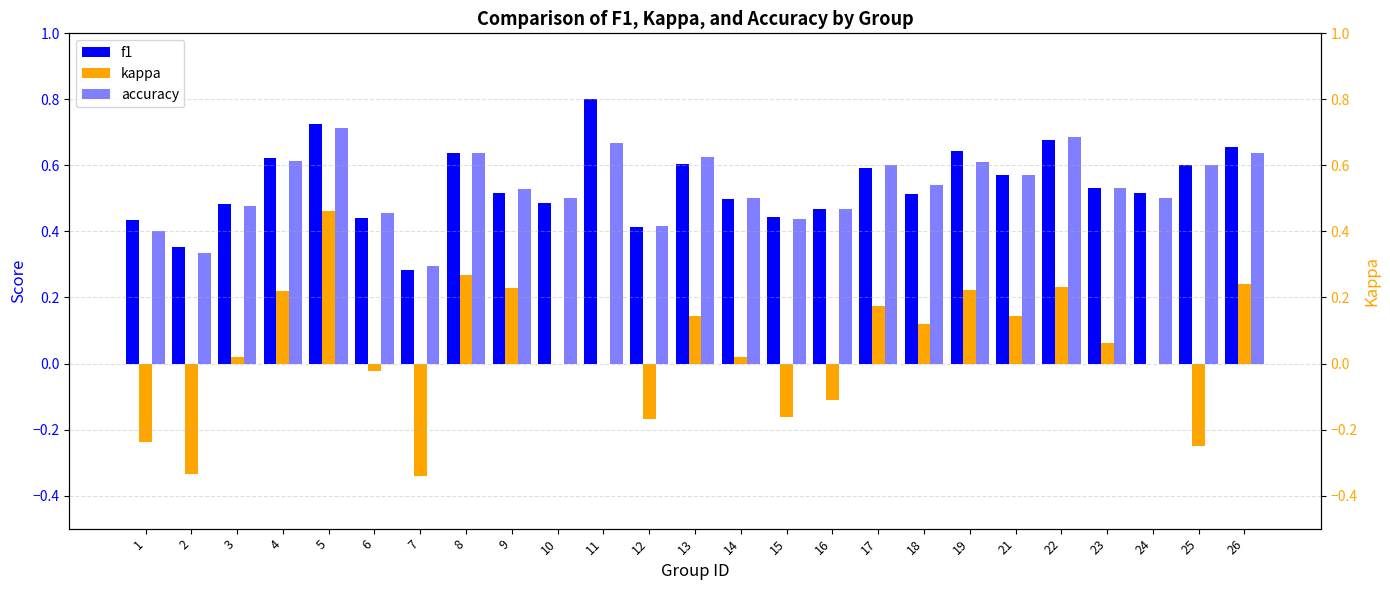

What is the value of the f1 bar at the 16th from the left?

0.5